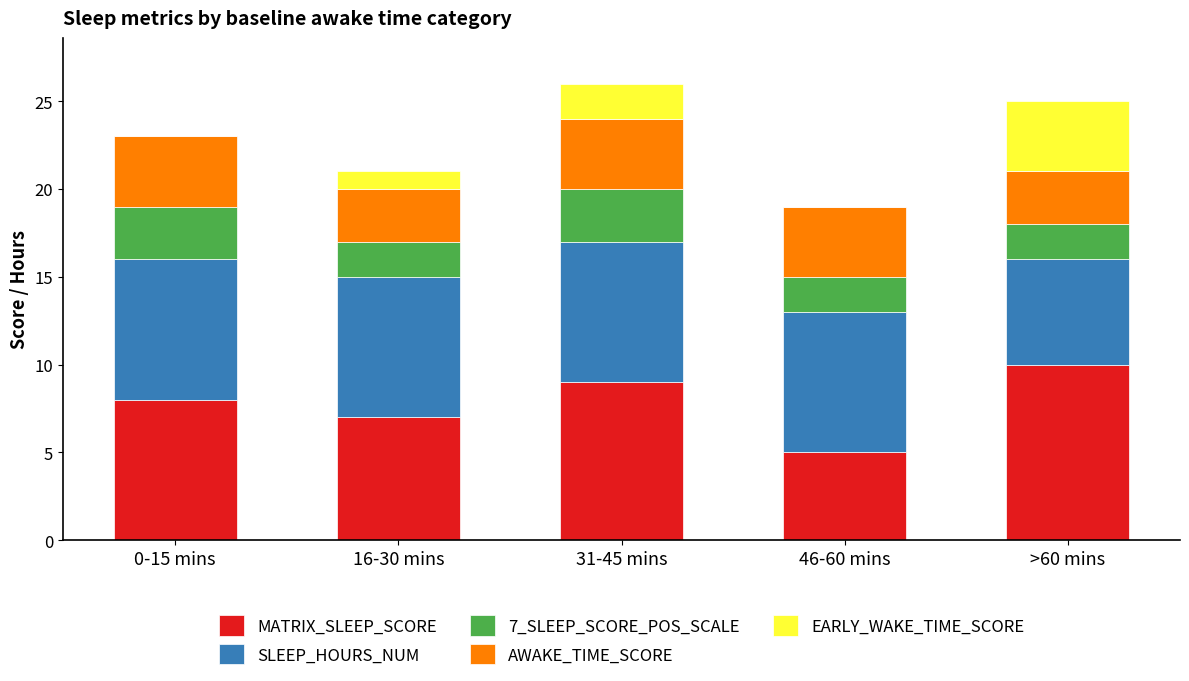

What is the total value across all series at 46-60 mins?

19